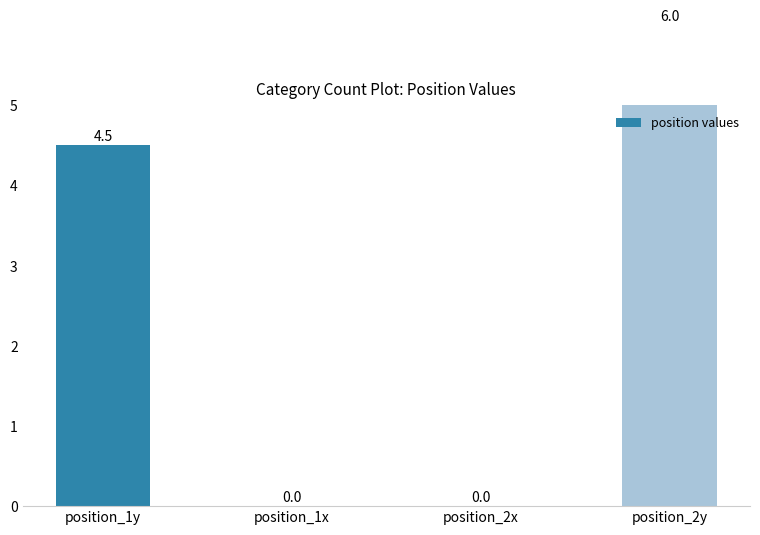

List the labels in order of value, smallest first.

position_1x, position_2x, position_1y, position_2y